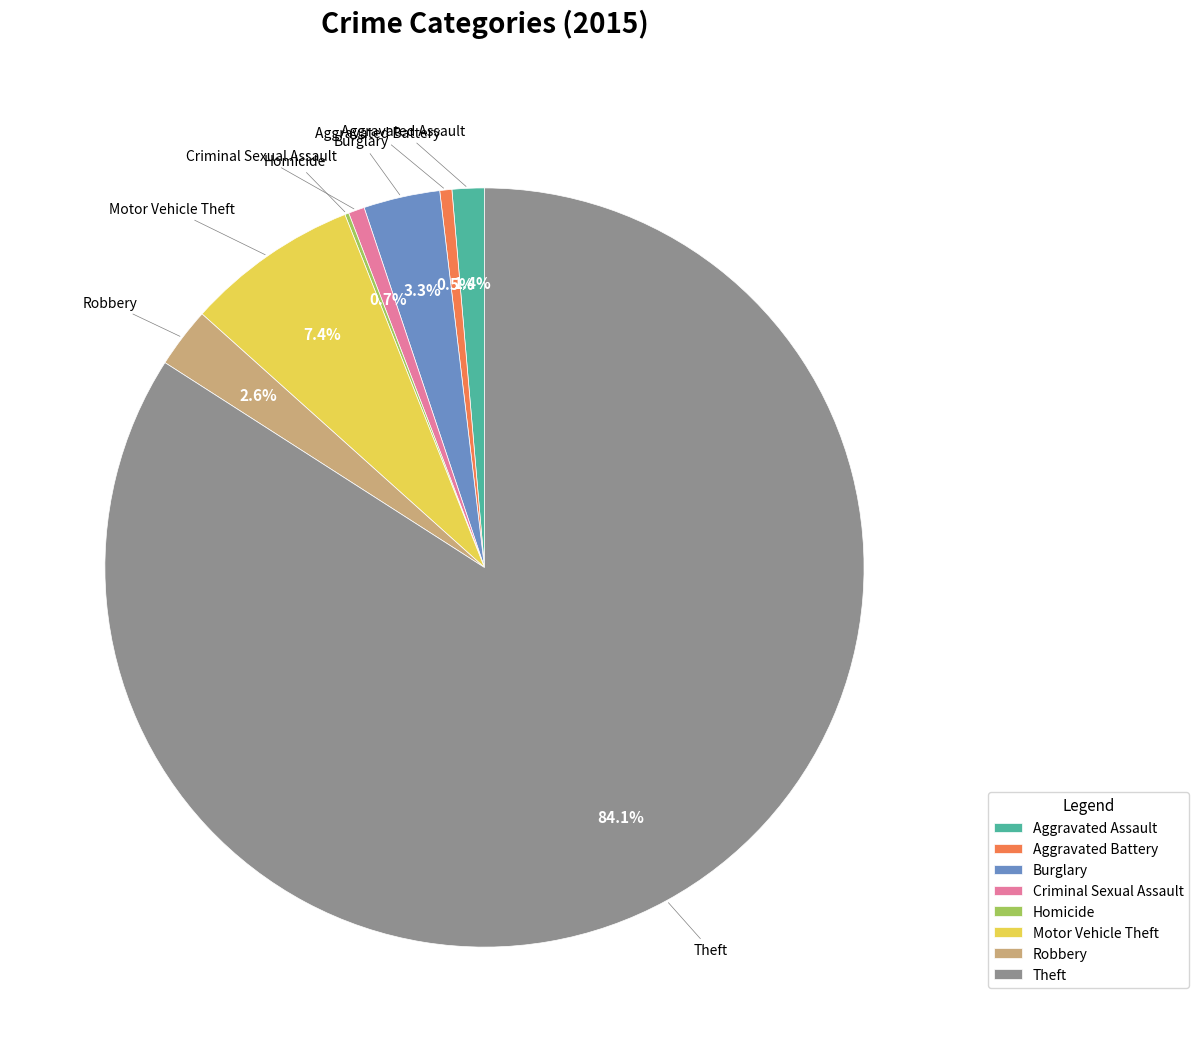

Is it true that Robbery is 3% of the pie?

True